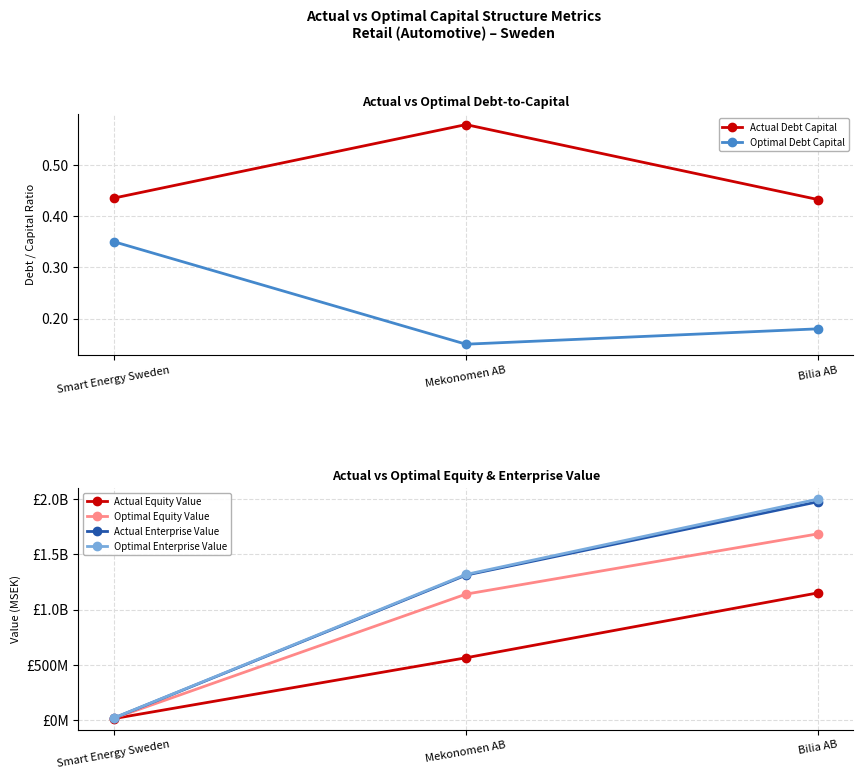

What is the spread (max minus min) of values at Smart Energy Sweden?

15.9